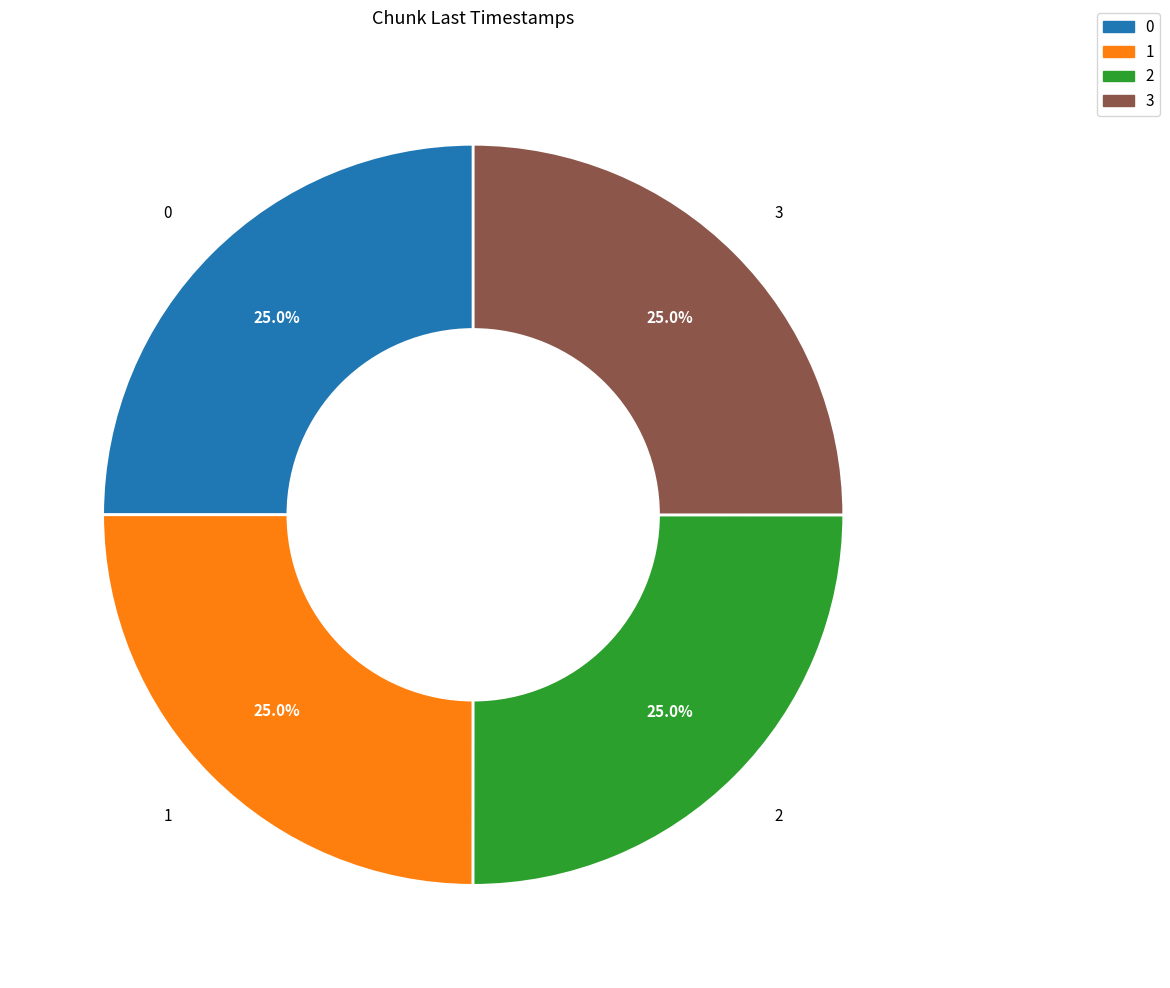

What portion of the pie excludes 2?

75.0%